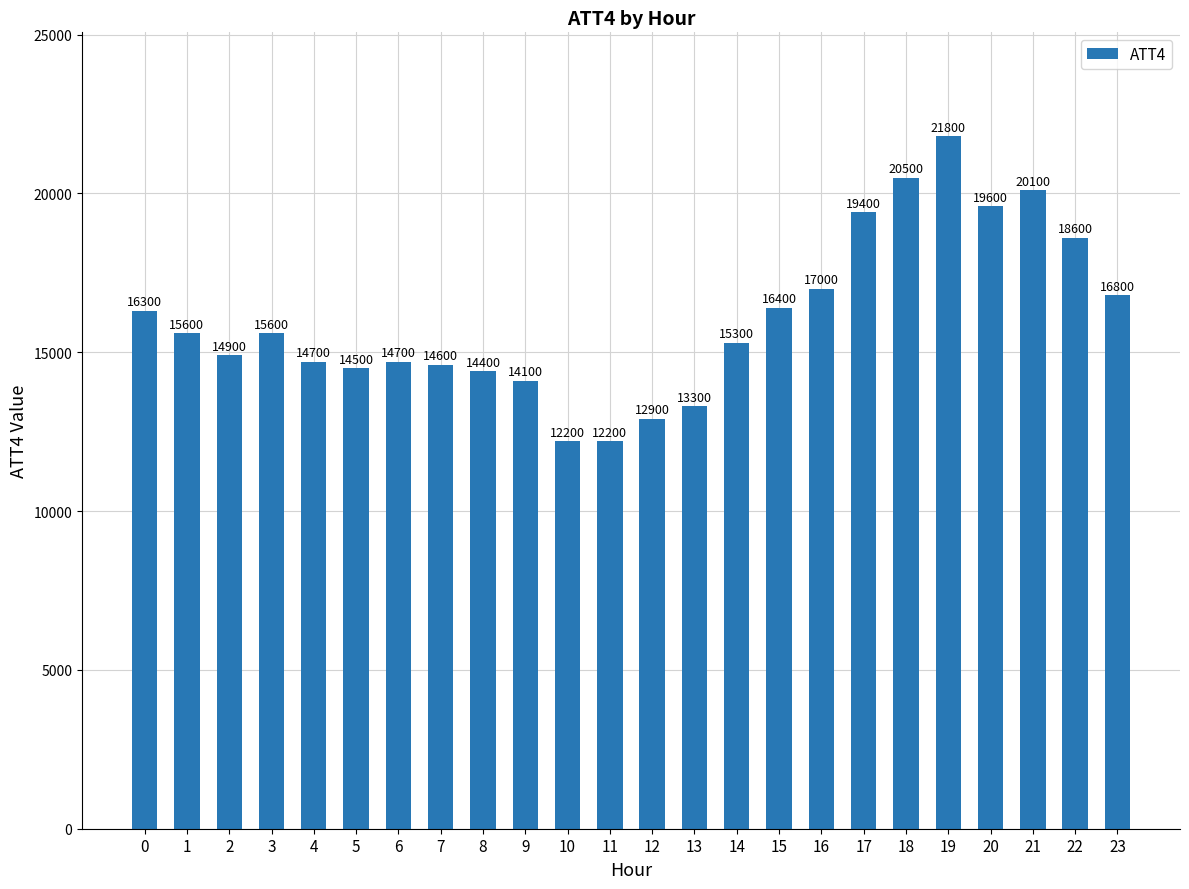

What is the change in value from 4 to 23?

+2100